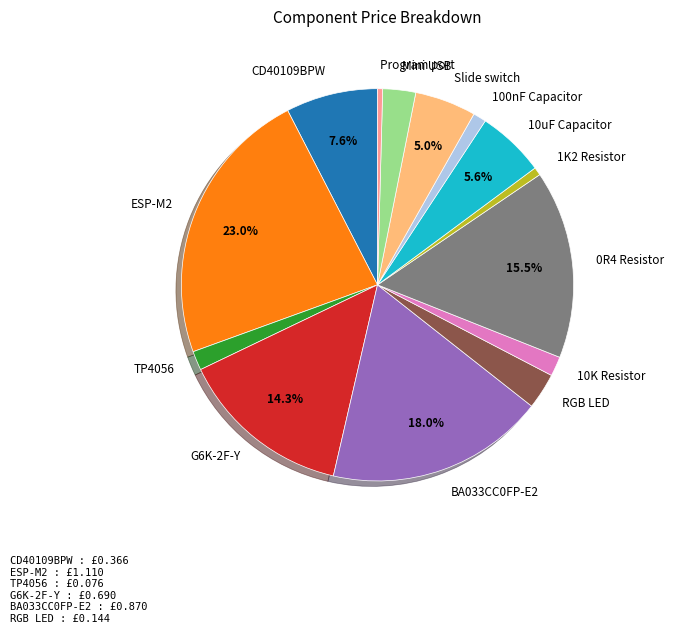

Which has a higher value, RGB LED or 10K Resistor?

RGB LED